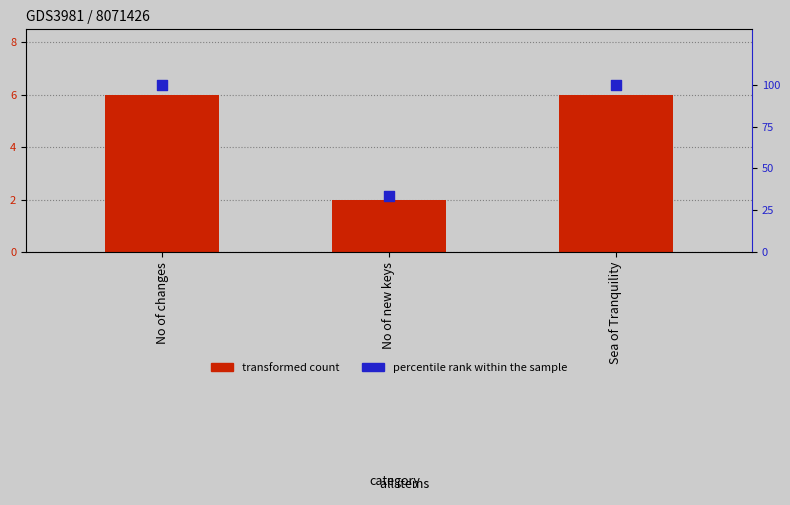

Is the value of percentile rank within the sample at No of changes greater than the value of transformed count at No of changes?

Yes